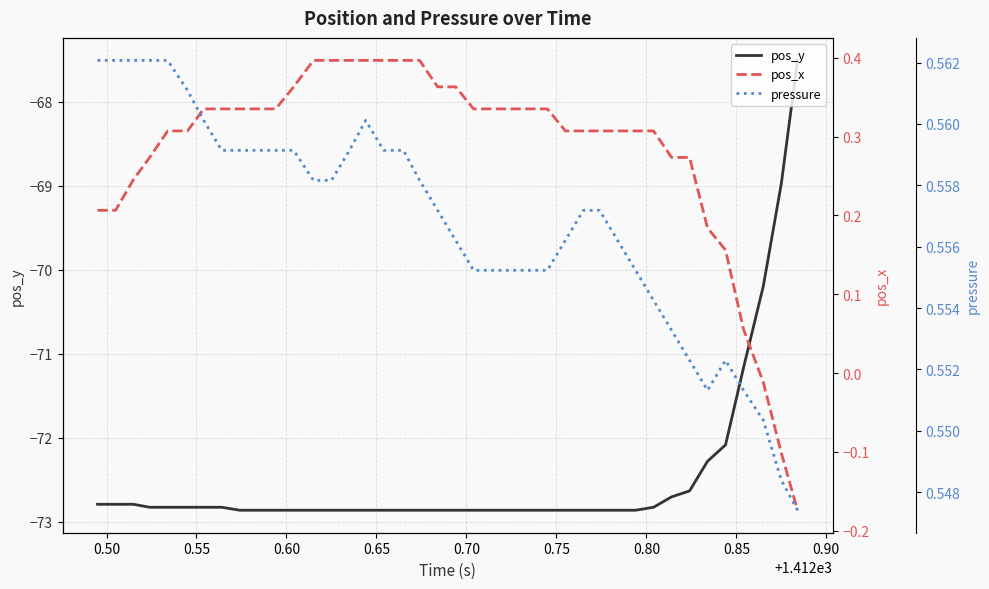

True or false: pos_x and pos_y cross at least once.

False